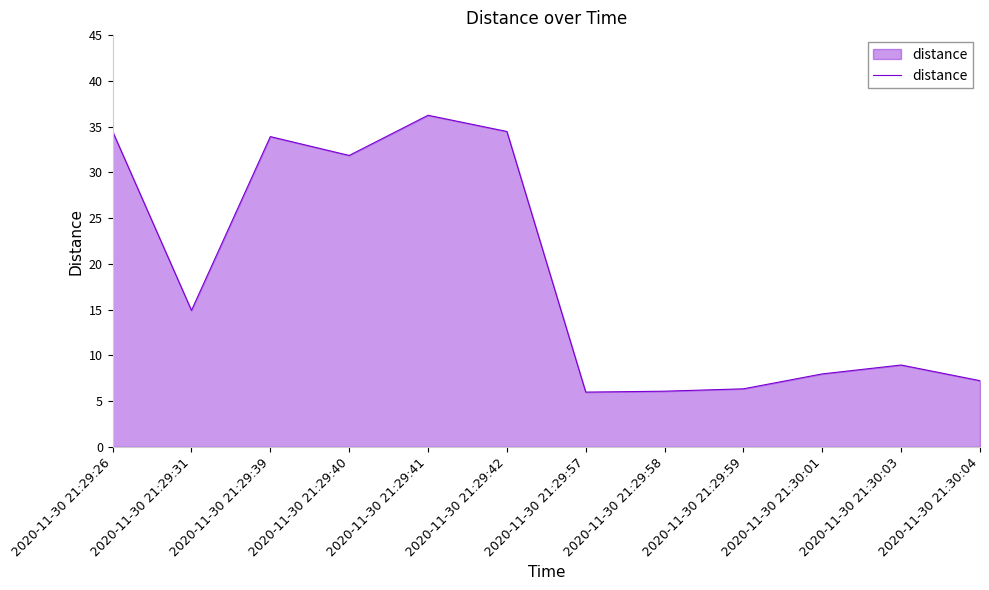

Is it true that the value at 2020-11-30 21:30:03 is 3.7?

False